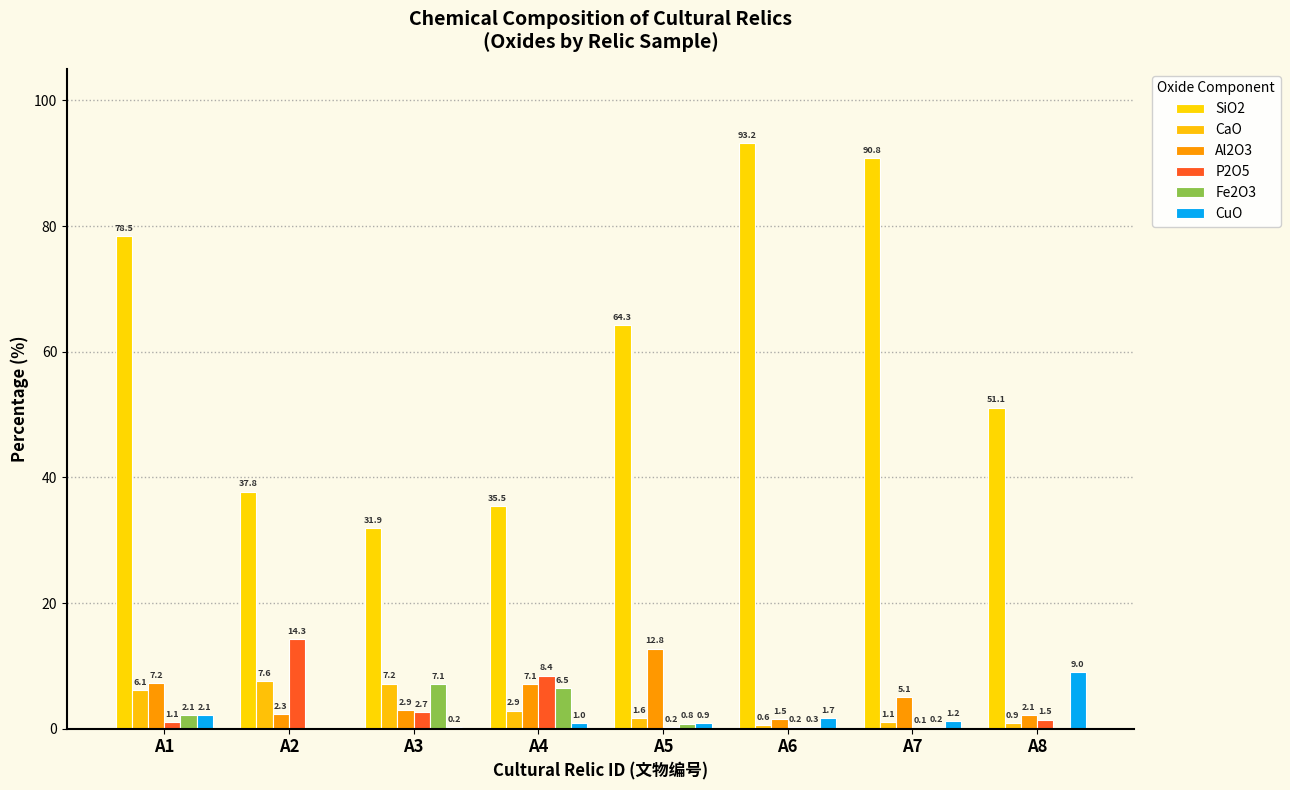

What is the total value across all series at A2?

62.0